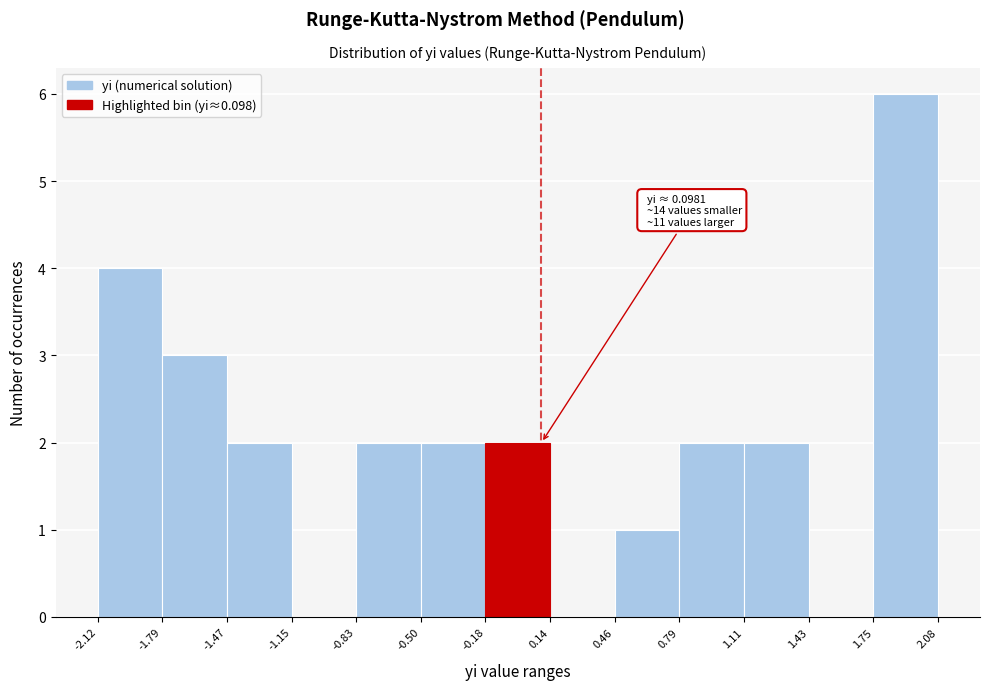

Over which range of the x-axis is the bar tallest?

1.75 to 2.08